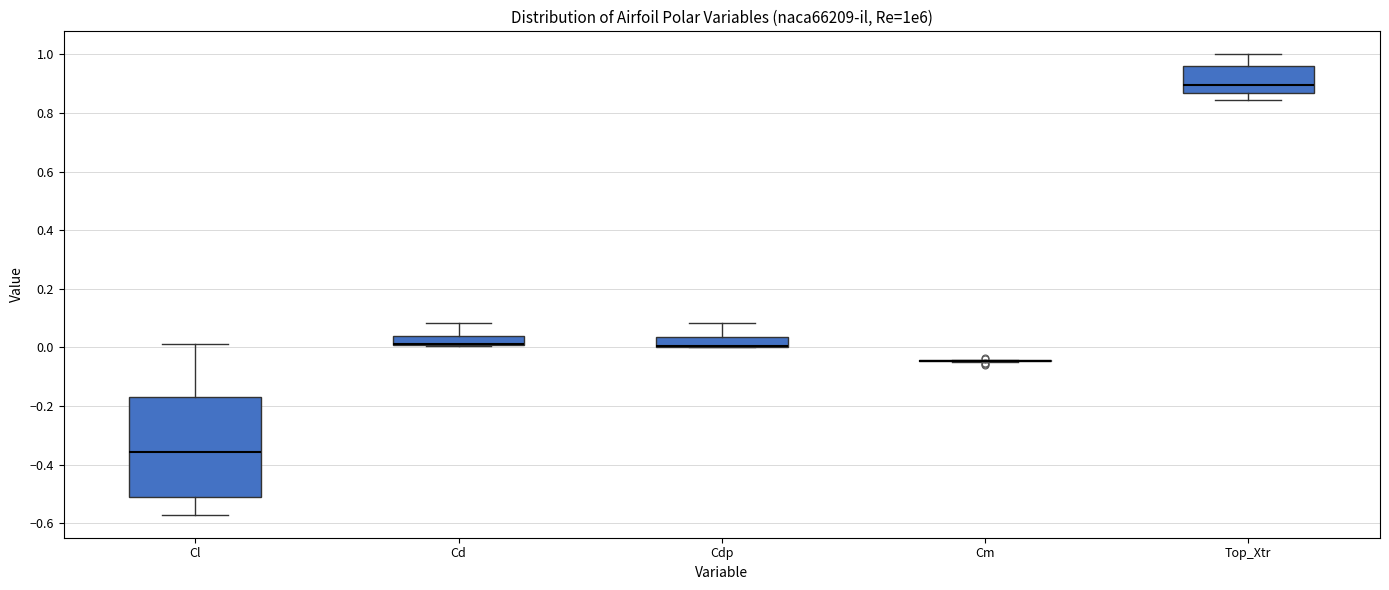

Where is the upper edge of the box for Cl on the y-axis? The values are not printed on the chart, so give them approximately, as read against the axis.

-0.18